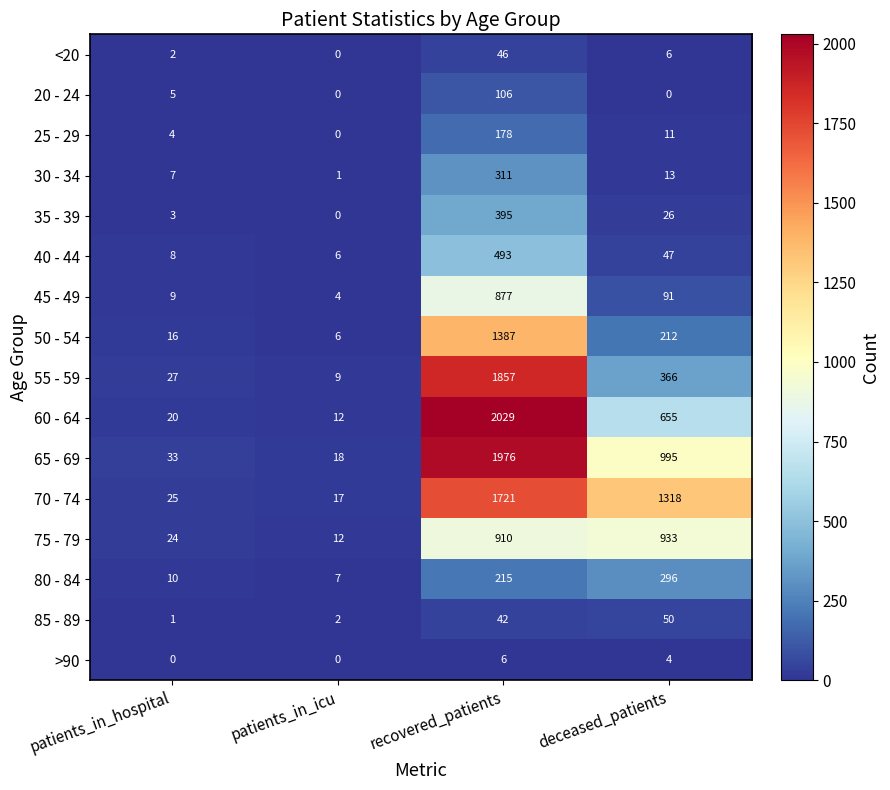

What is the greatest value displayed?

2029